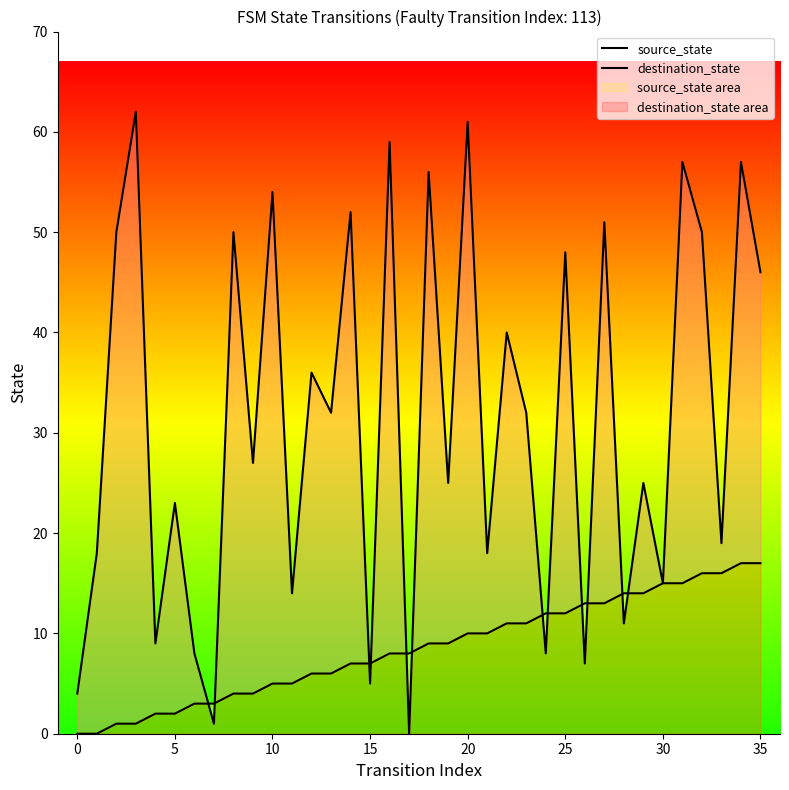

Between 18 and 35, which is larger?

35